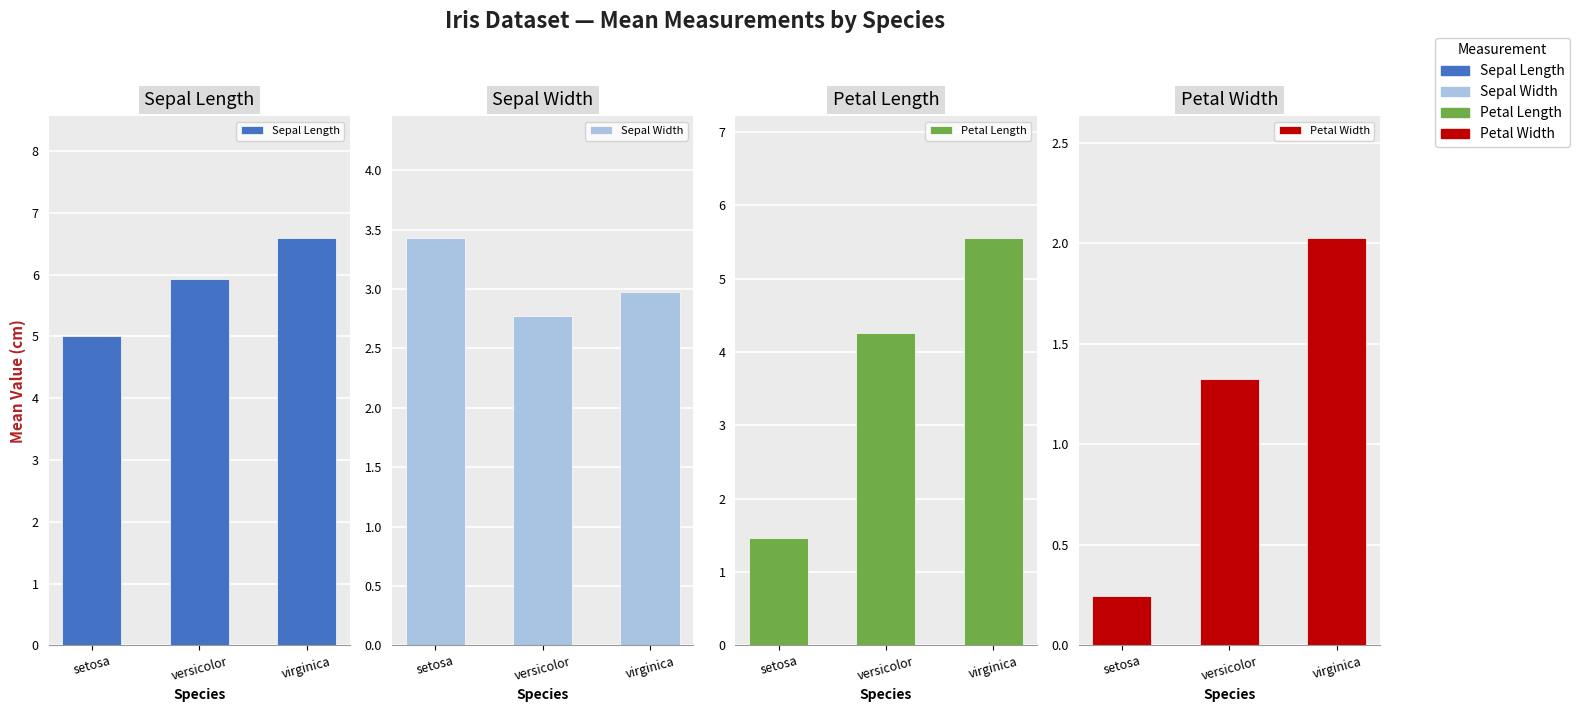

What position from the left is setosa?

1